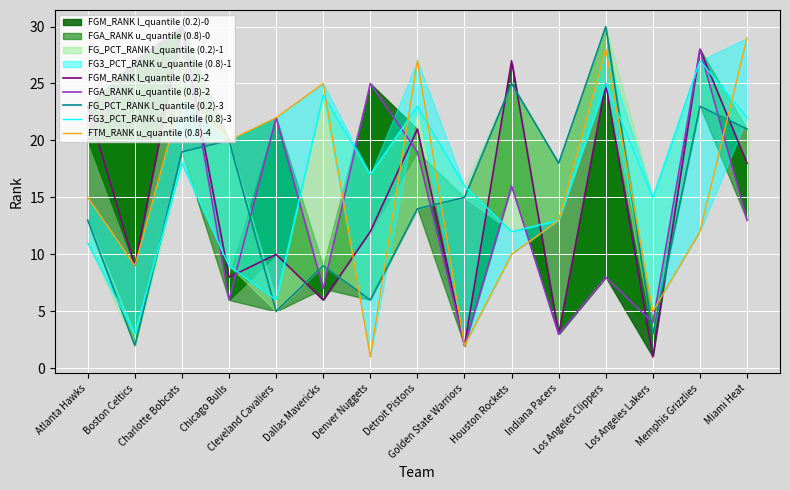

Reading right to left, extract all data points from this chart.

FGM_RANK l_quantile (0.2)-2: Miami Heat=18	Memphis Grizzlies=28	Los Angeles Lakers=1	Los Angeles Clippers=25	Indiana Pacers=3	Houston Rockets=27	Golden State Warriors=2	Detroit Pistons=21	Denver Nuggets=12	Dallas Mavericks=6	Cleveland Cavaliers=10	Chicago Bulls=8	Charlotte Bobcats=30	Boston Celtics=9	Atlanta Hawks=23
FGA_RANK u_quantile (0.8)-2: Miami Heat=13	Memphis Grizzlies=28	Los Angeles Lakers=4	Los Angeles Clippers=8	Indiana Pacers=3	Houston Rockets=16	Golden State Warriors=2	Detroit Pistons=19	Denver Nuggets=25	Dallas Mavericks=7	Cleveland Cavaliers=22	Chicago Bulls=6	Charlotte Bobcats=30	Boston Celtics=27	Atlanta Hawks=20
FG_PCT_RANK l_quantile (0.2)-3: Miami Heat=21	Memphis Grizzlies=23	Los Angeles Lakers=3	Los Angeles Clippers=30	Indiana Pacers=18	Houston Rockets=25	Golden State Warriors=15	Detroit Pistons=14	Denver Nuggets=6	Dallas Mavericks=9	Cleveland Cavaliers=5	Chicago Bulls=20	Charlotte Bobcats=19	Boston Celtics=2	Atlanta Hawks=13
FG3_PCT_RANK u_quantile (0.8)-3: Miami Heat=22	Memphis Grizzlies=27	Los Angeles Lakers=15	Los Angeles Clippers=25	Indiana Pacers=13	Houston Rockets=12	Golden State Warriors=16	Detroit Pistons=23	Denver Nuggets=17	Dallas Mavericks=24	Cleveland Cavaliers=6	Chicago Bulls=9	Charlotte Bobcats=18	Boston Celtics=3	Atlanta Hawks=11
FTM_RANK u_quantile (0.8)-4: Miami Heat=29	Memphis Grizzlies=12	Los Angeles Lakers=5	Los Angeles Clippers=28	Indiana Pacers=13	Houston Rockets=10	Golden State Warriors=2	Detroit Pistons=27	Denver Nuggets=1	Dallas Mavericks=25	Cleveland Cavaliers=22	Chicago Bulls=20	Charlotte Bobcats=24	Boston Celtics=9	Atlanta Hawks=15